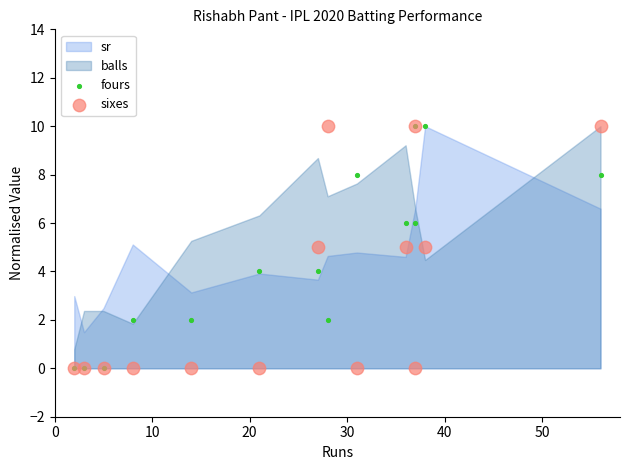

Which series reaches the maximum Y coordinate?

fours